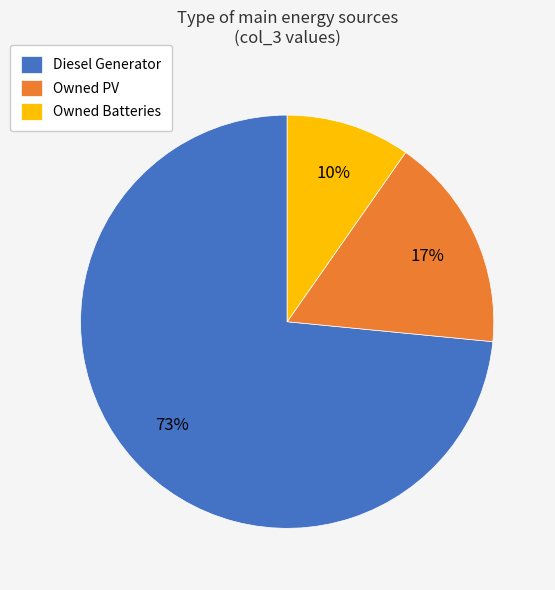

Count the number of slices in the pie.

3